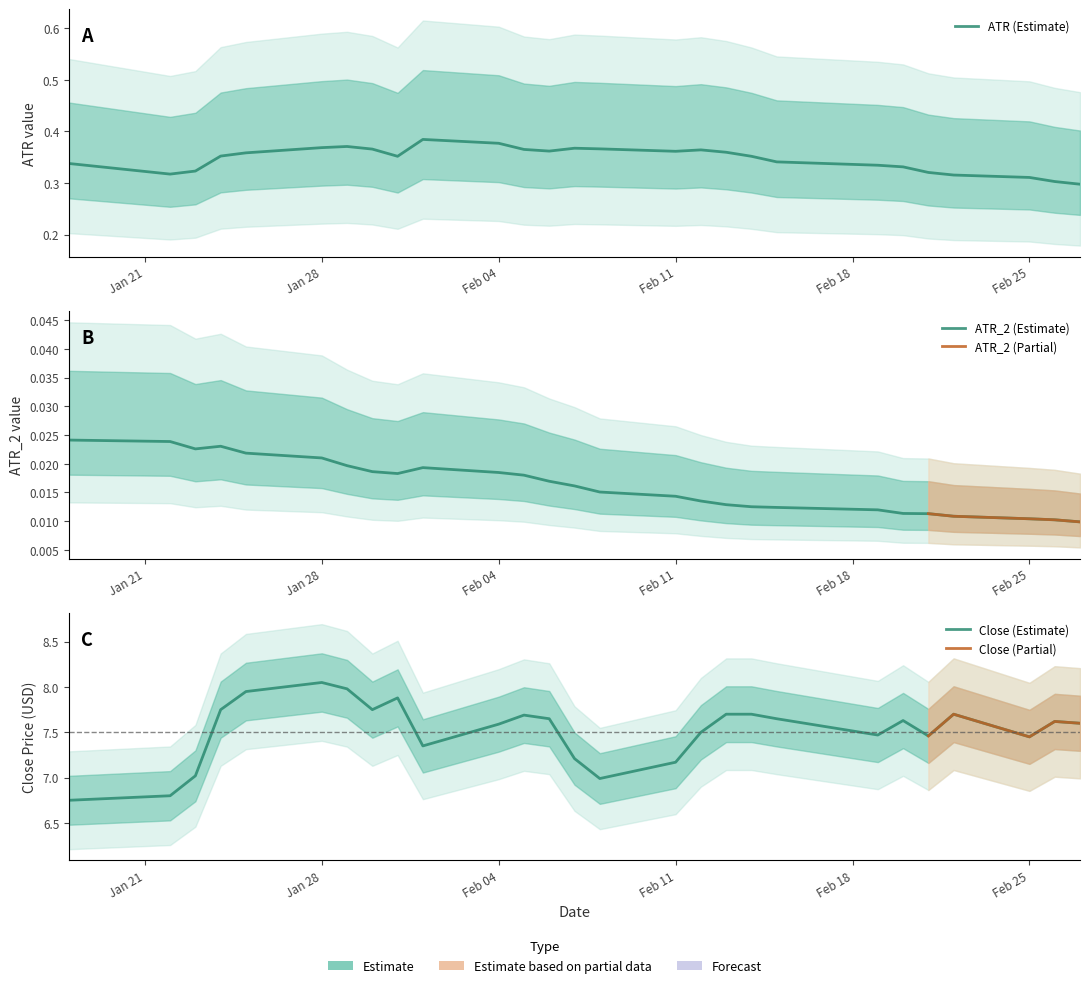

How many interior local valleys does the ATR_2 series have?

2